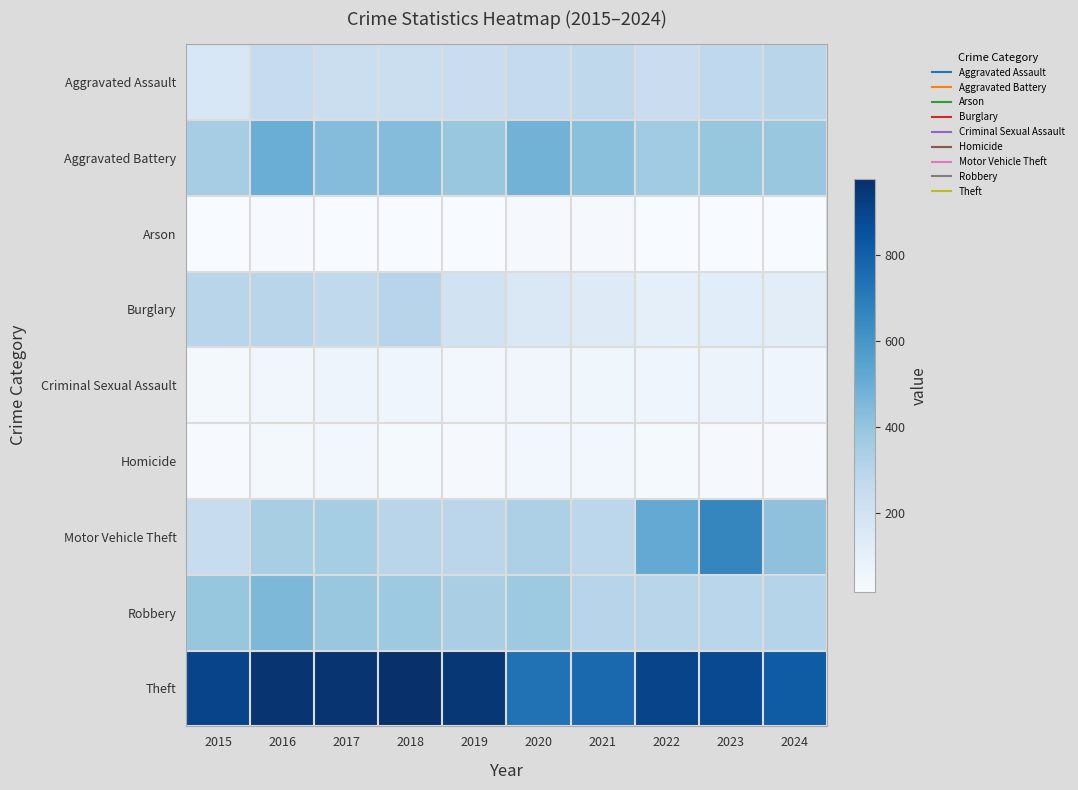

Which category has the lowest value across all series?

2019